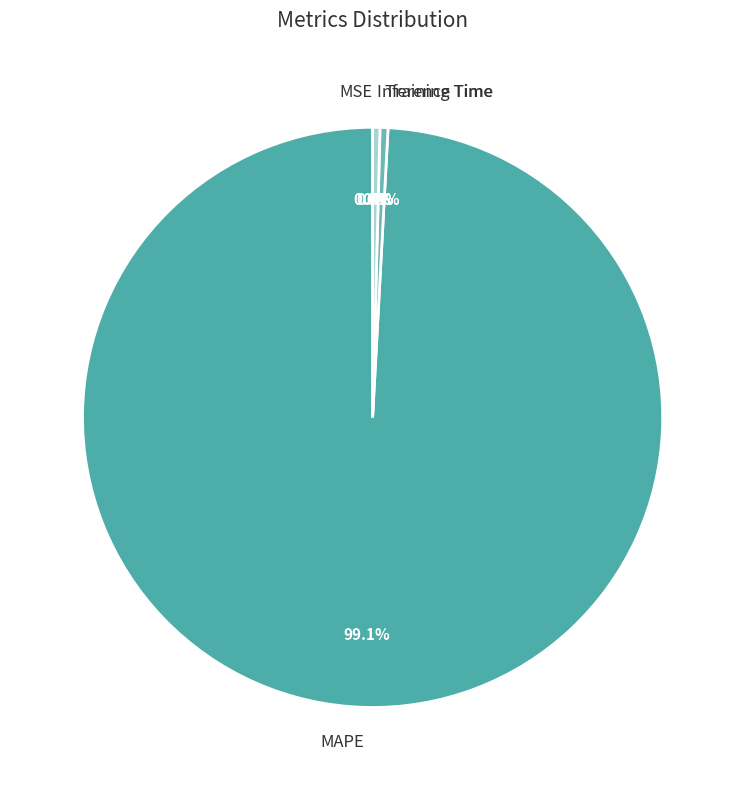

What percentage is NOT represented by Inference Time?

99.6%